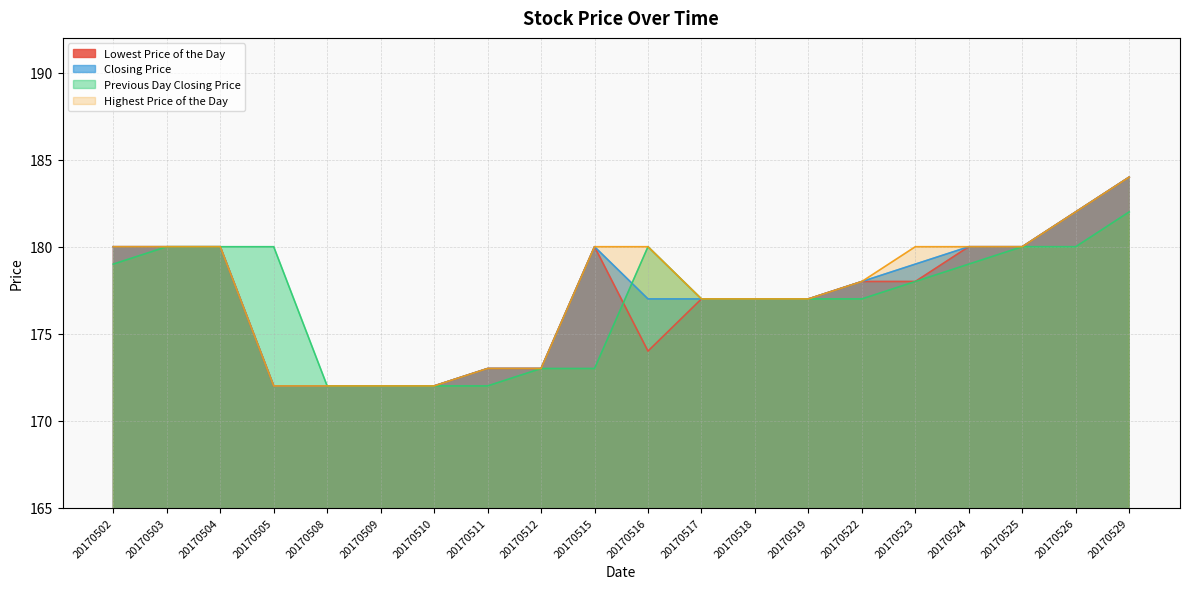

At how many categories does at least one series exceed 180?

2